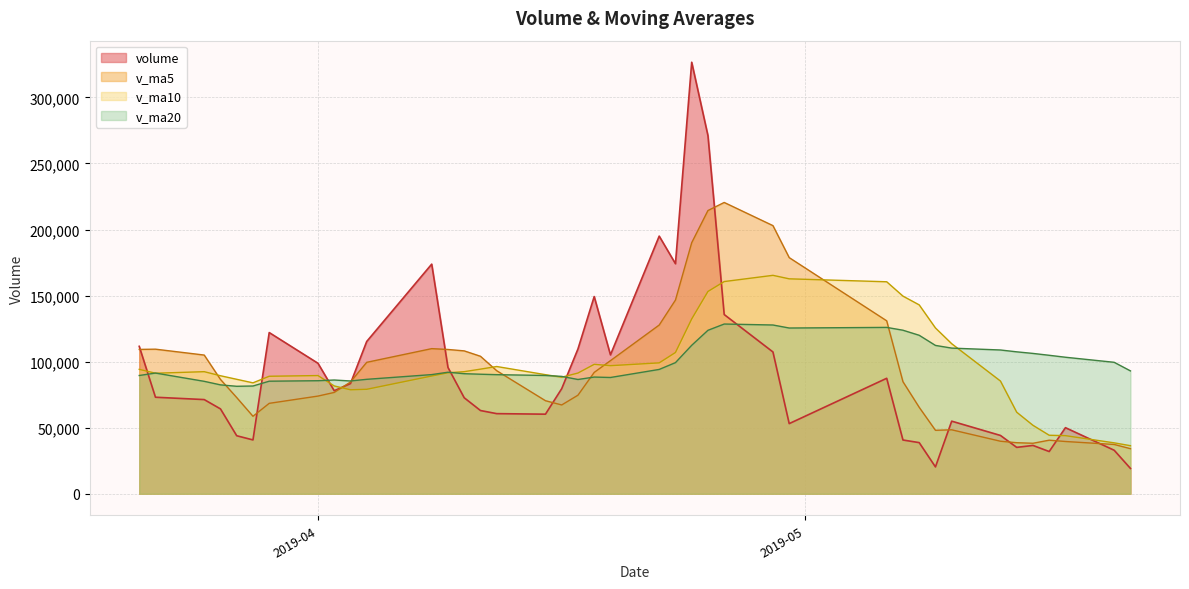

List the series in order of their peak value, highest first.

volume, v_ma5, v_ma10, v_ma20